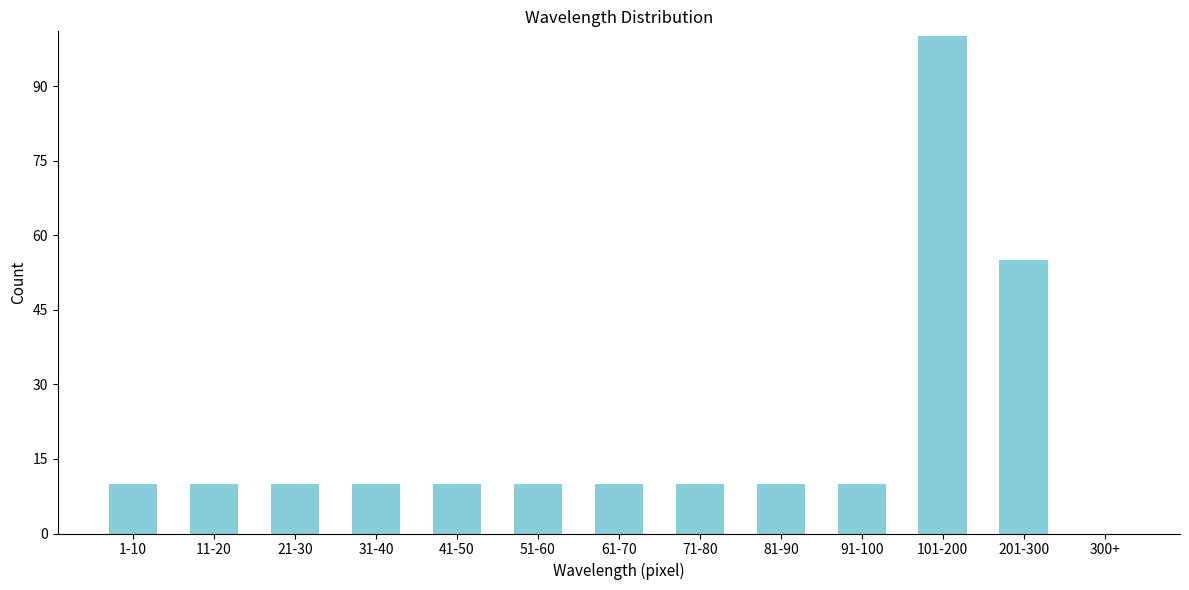

Reading left to right, transcribe all the data shown in this chart.

1-10=10	11-20=10	21-30=10	31-40=10	41-50=10	51-60=10	61-70=10	71-80=10	81-90=10	91-100=10	101-200=100	201-300=55	300+=0